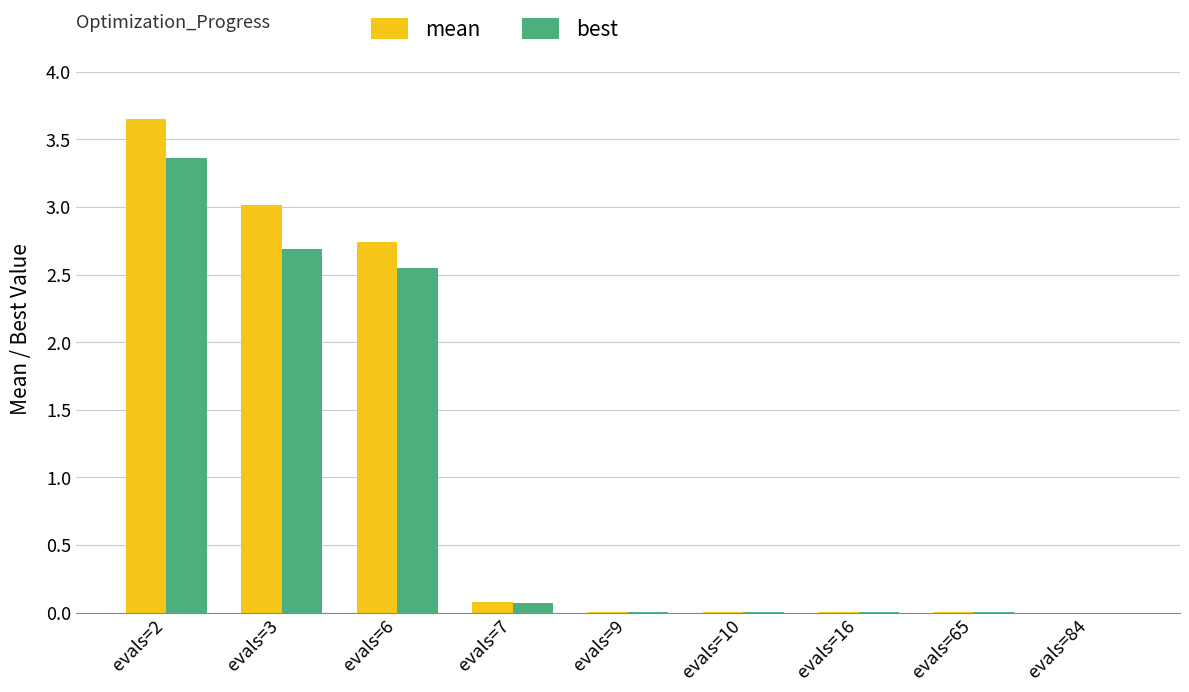

What is the maximum value for best?

3.4